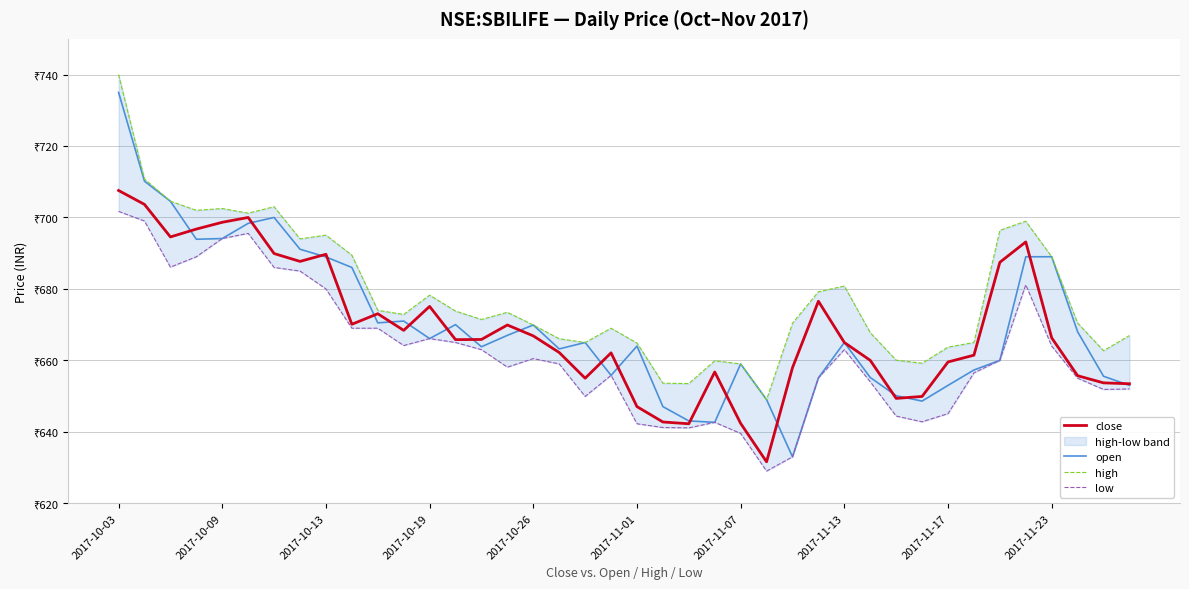

At 2017-11-23, list the series in order from smallest to largest.

low, close, open, high